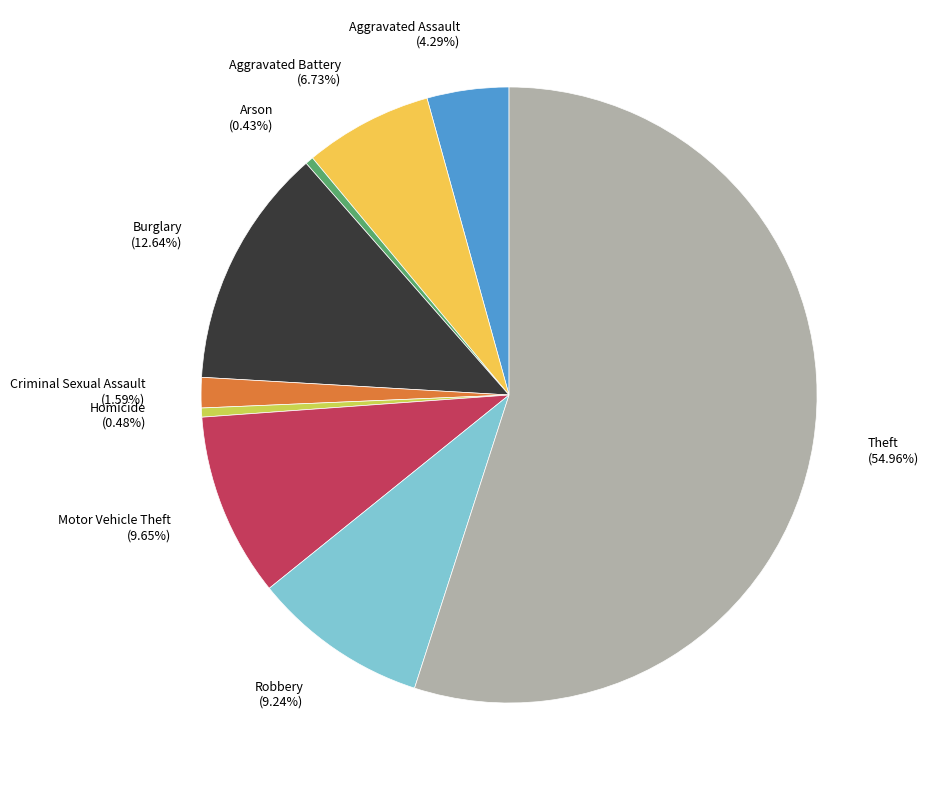

To the nearest percent, what is the combined percentage of Criminal Sexual Assault and Motor Vehicle Theft?

11%